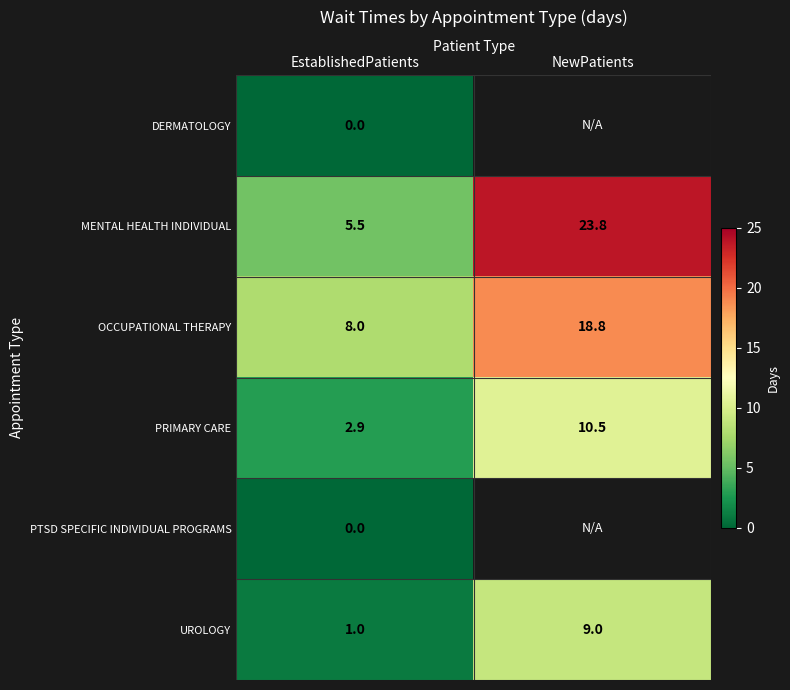

What is the spread (max minus min) of values at EstablishedPatients?

8.0